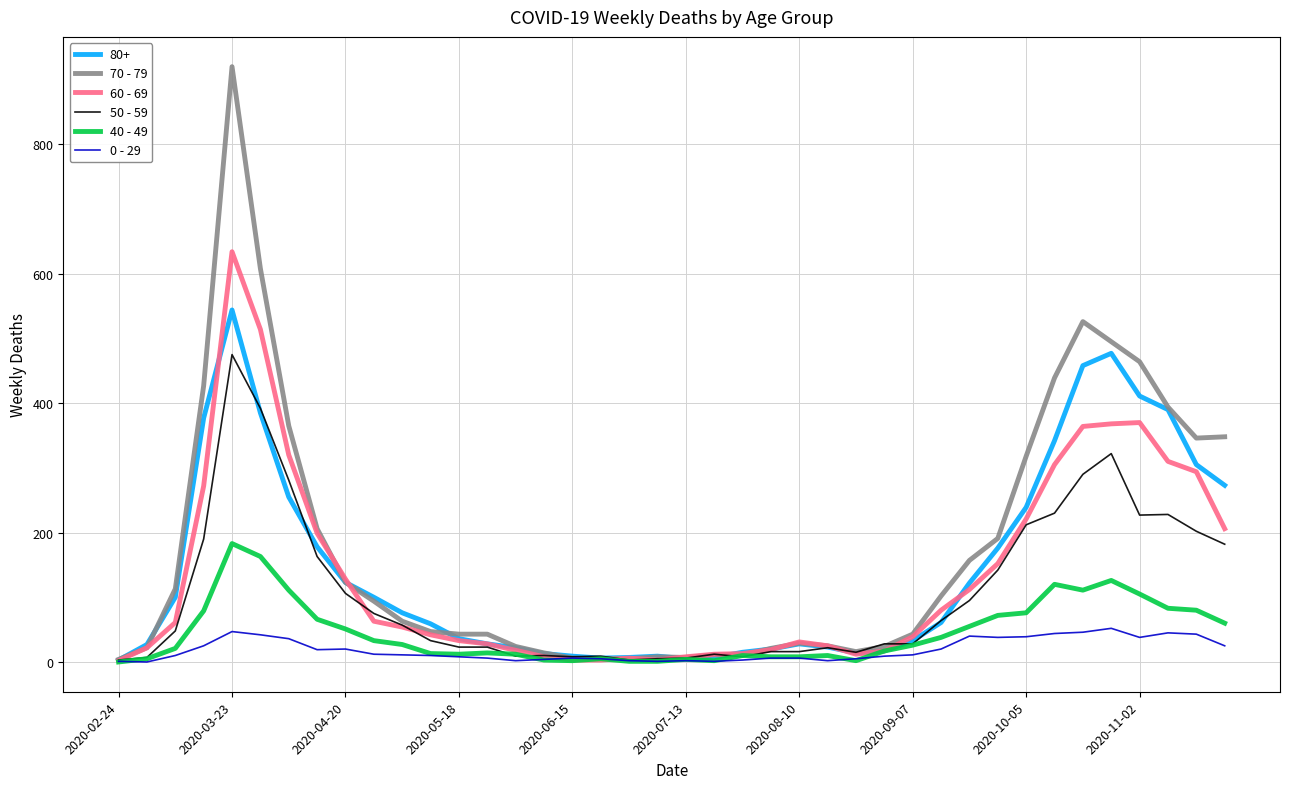

List the series in order of their peak value, highest first.

70 - 79, 60 - 69, 80+, 50 - 59, 40 - 49, 0 - 29